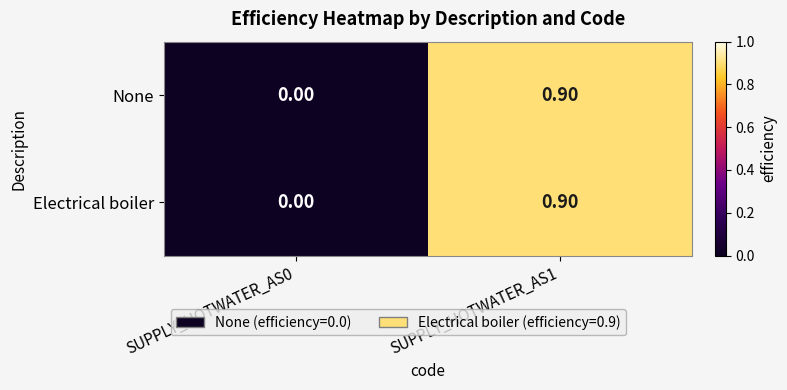

At which category is the sum across all series the highest?

SUPPLY_HOTWATER_AS1